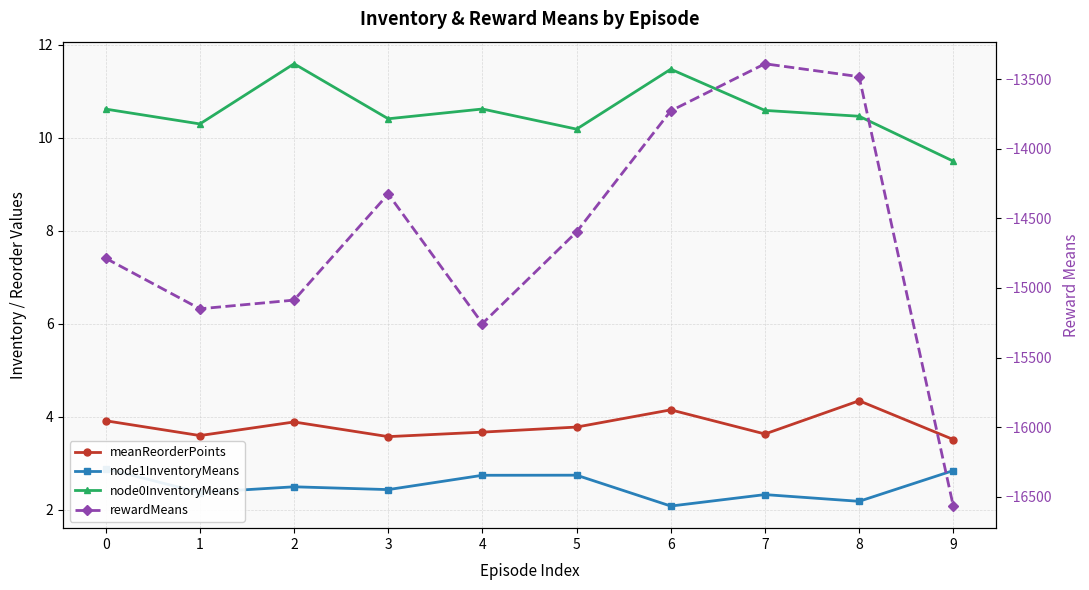

Reading left to right, transcribe all the data shown in this chart.

meanReorderPoints: 3.9	3.6	3.9	3.6	3.7	3.8	4.1	3.6	4.3	3.5
node1InventoryMeans: 2.9	2.4	2.5	2.4	2.7	2.7	2.1	2.3	2.2	2.8
node0InventoryMeans: 10.6	10.3	11.6	10.4	10.6	10.2	11.5	10.6	10.5	9.5
rewardMeans: -14786.7	-15149.7	-15087.1	-14325.0	-15255.7	-14597.2	-13727.4	-13389.1	-13481.7	-16566.9